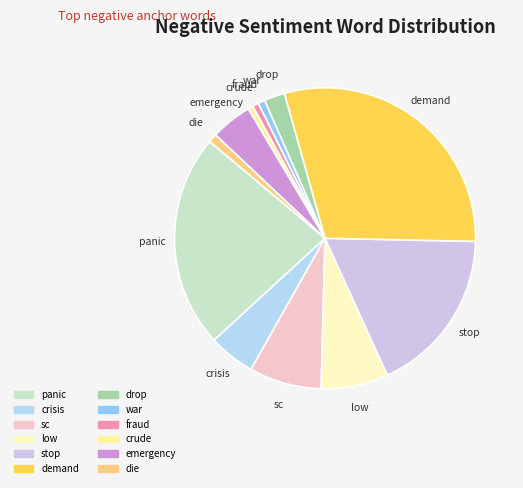

The die slice represents 10% of the pie. True or false?

False